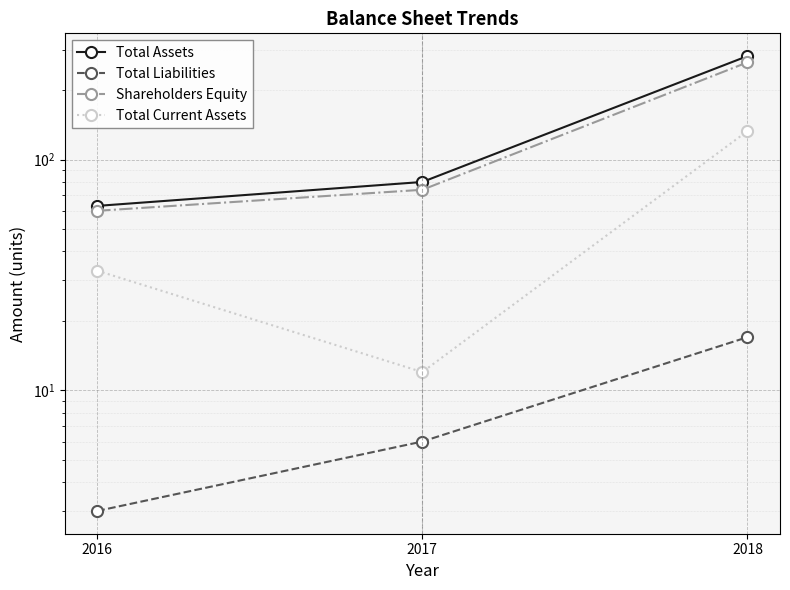

What is the sum of the Total Liabilities values at 2016 and 2017?

9